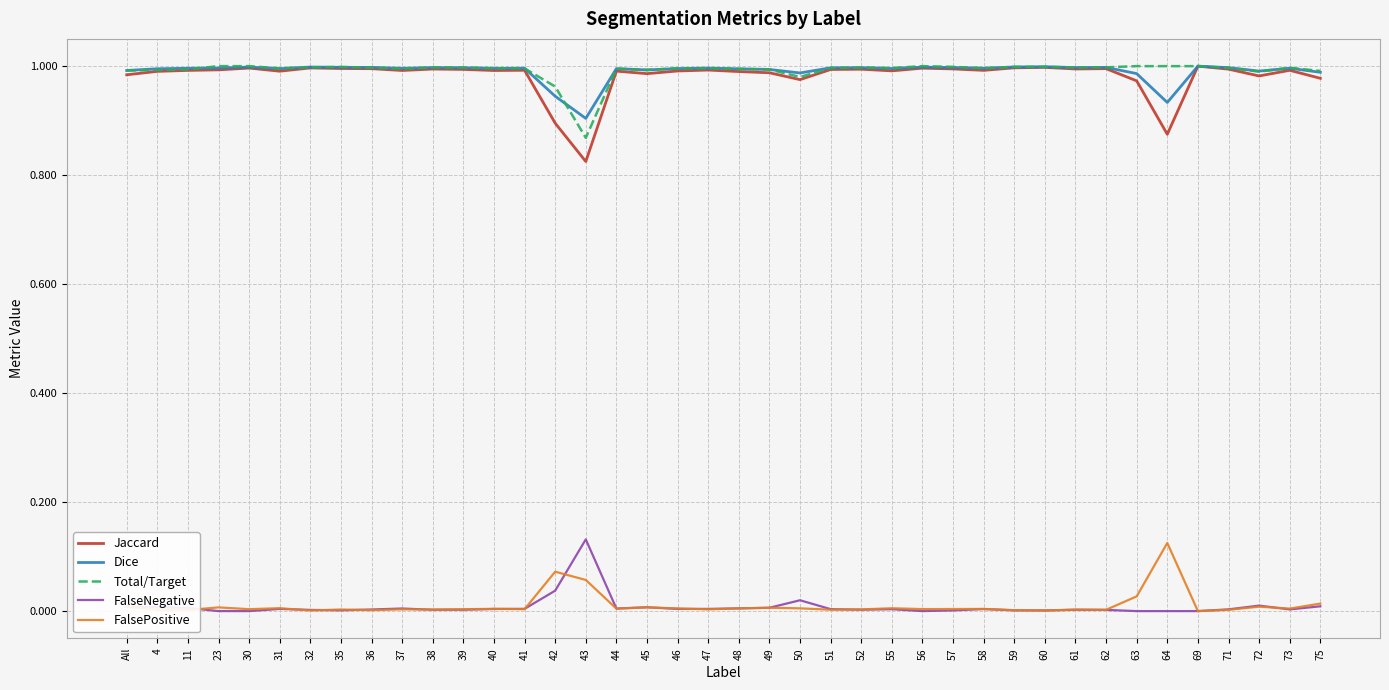

What is the sum of all Jaccard values?

39.3